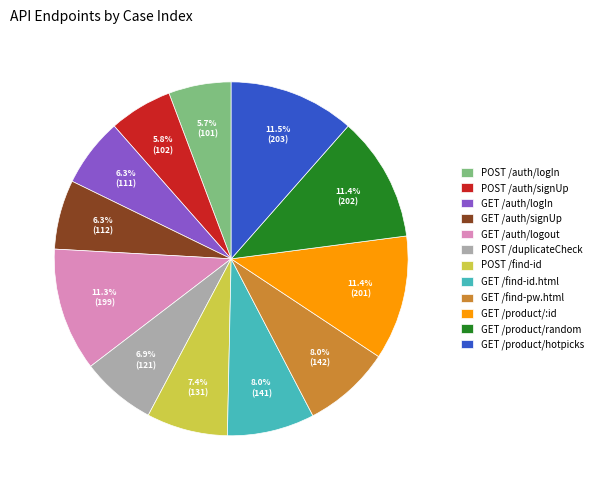

Which has a higher value, POST /find-id or GET /auth/logout?

GET /auth/logout